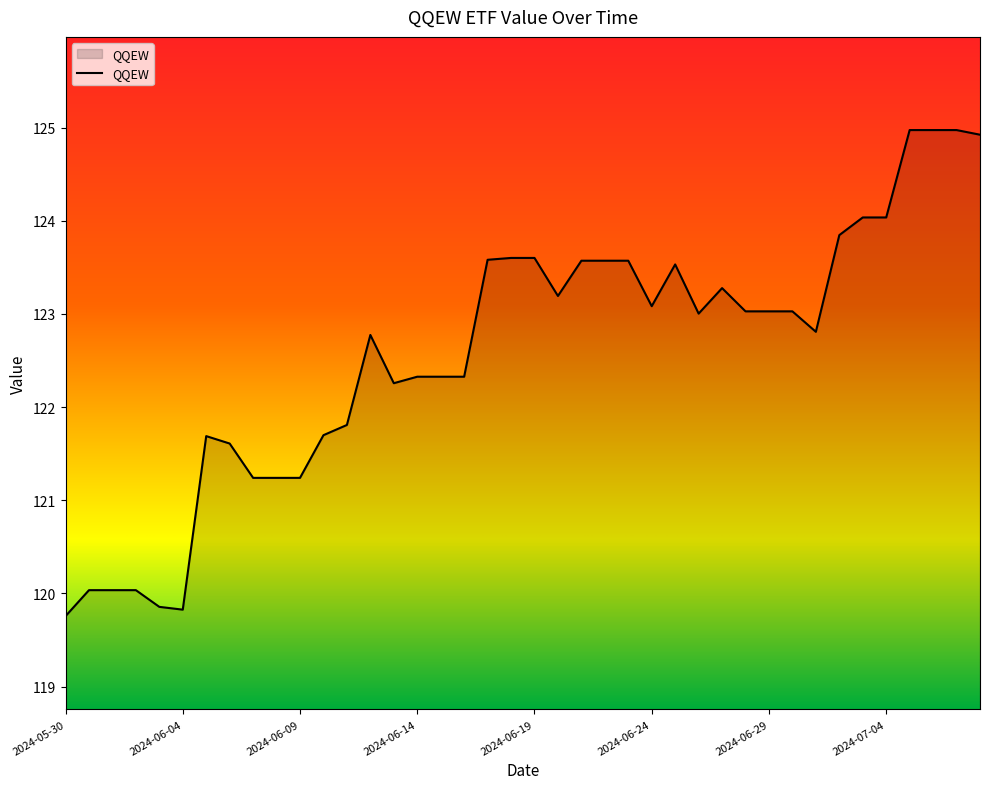

What is the greatest value displayed?

125.0